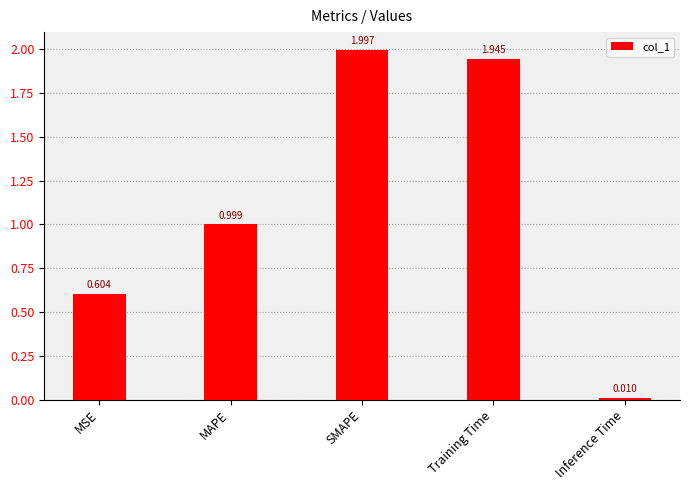

The chart shows a value of 3.4 at Training Time. True or false?

False